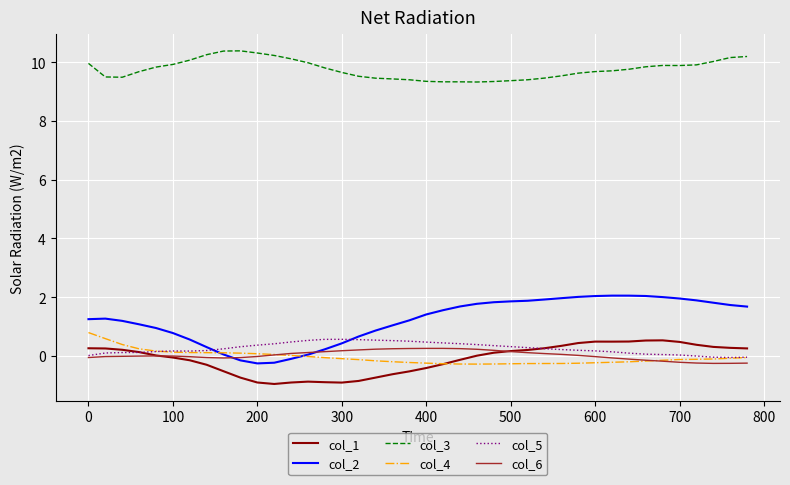

True or false: col_5 has more than 0 interior local peaks.

True